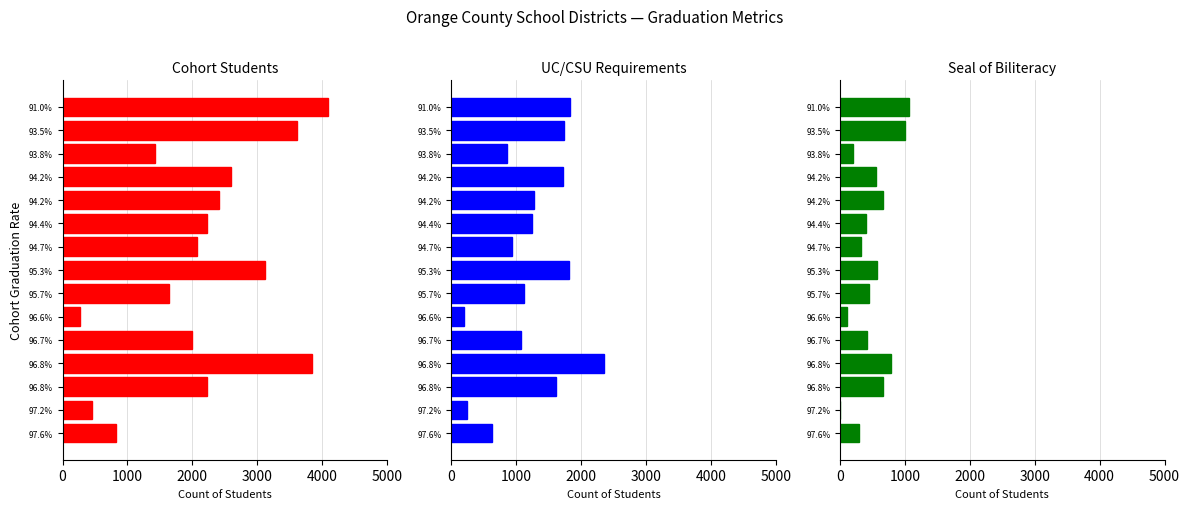

Is it true that UC/CSU Requirements equals 1685 at 94.2%?

False